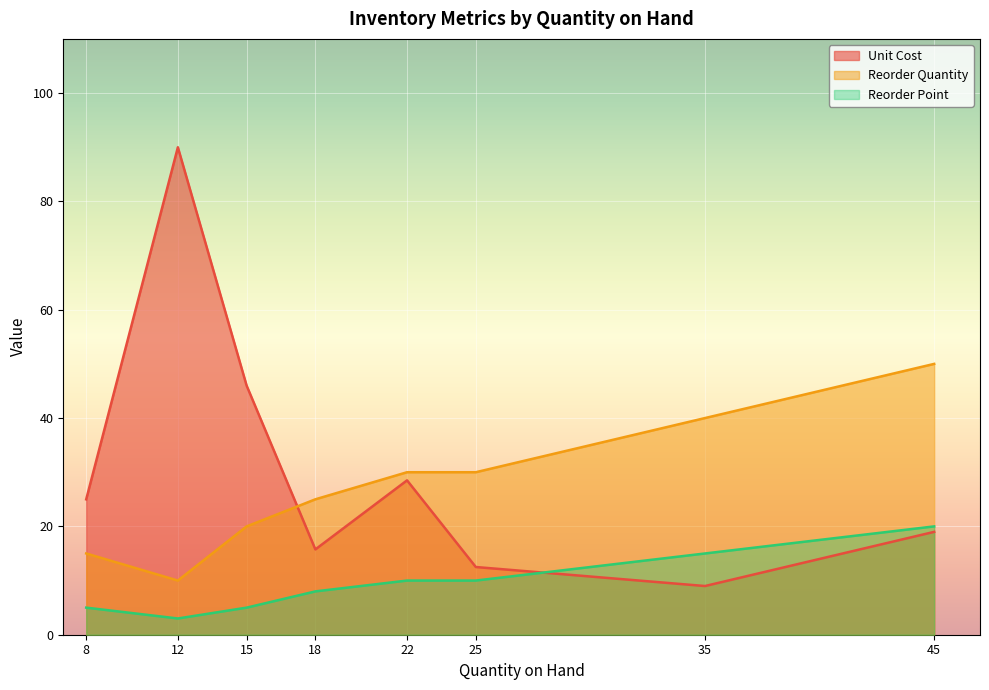

Rank the series by their average value, from lowest to highest.

Reorder Point, Reorder Quantity, Unit Cost